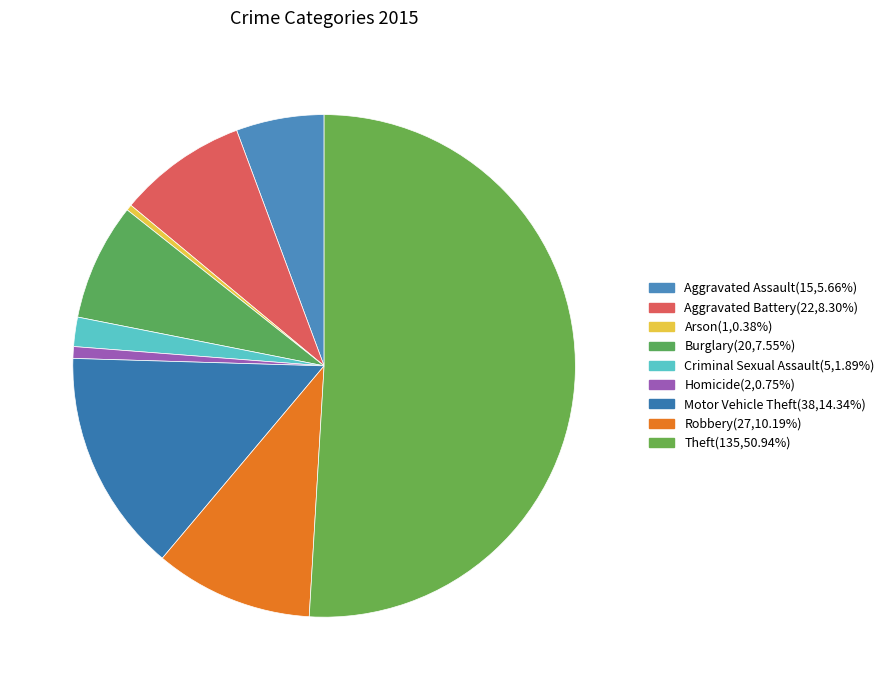

What portion of the pie excludes Aggravated Battery?

91.7%